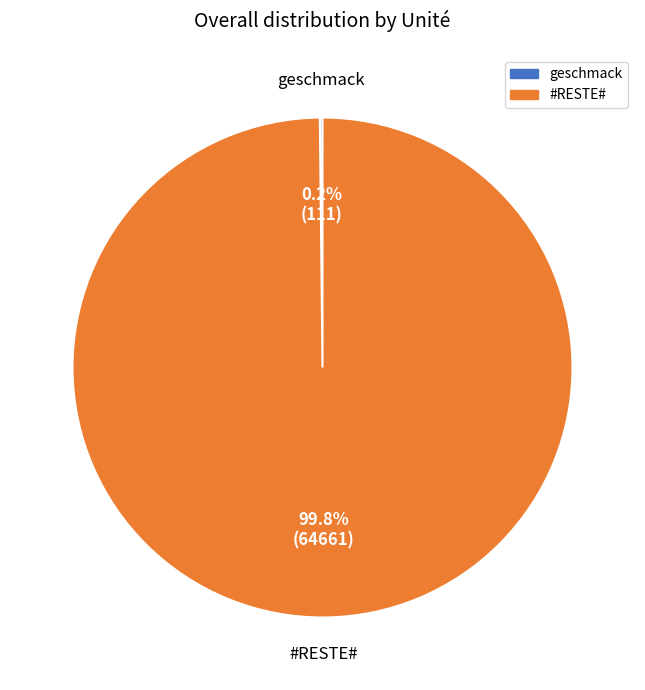

Which slice represents more than half of the pie?

#RESTE#